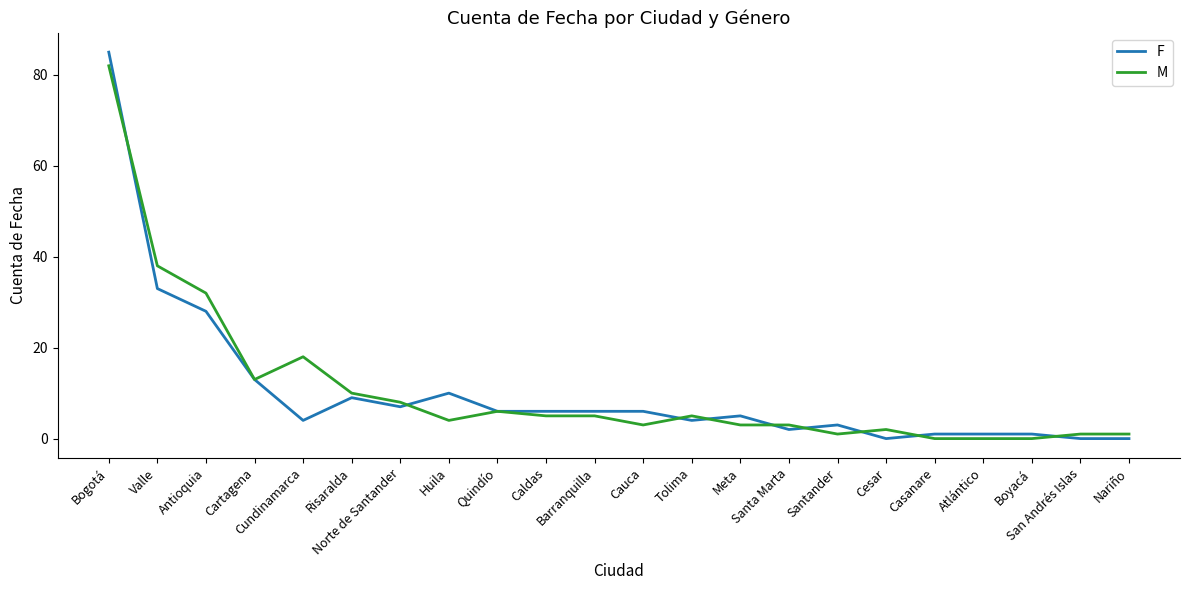

Which series has the largest range (max minus min)?

F